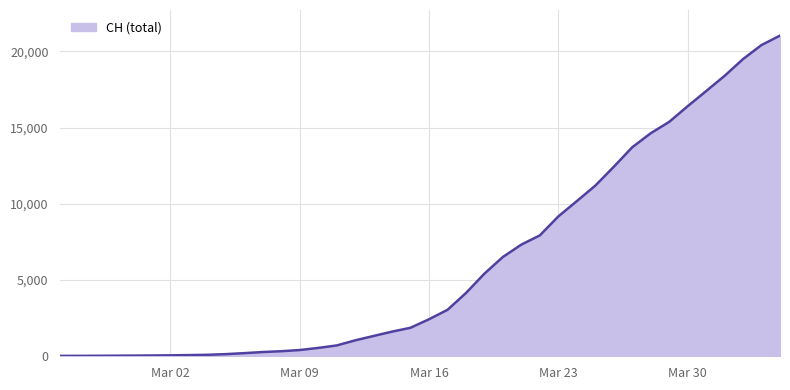

How many lines are shown in the chart?

6